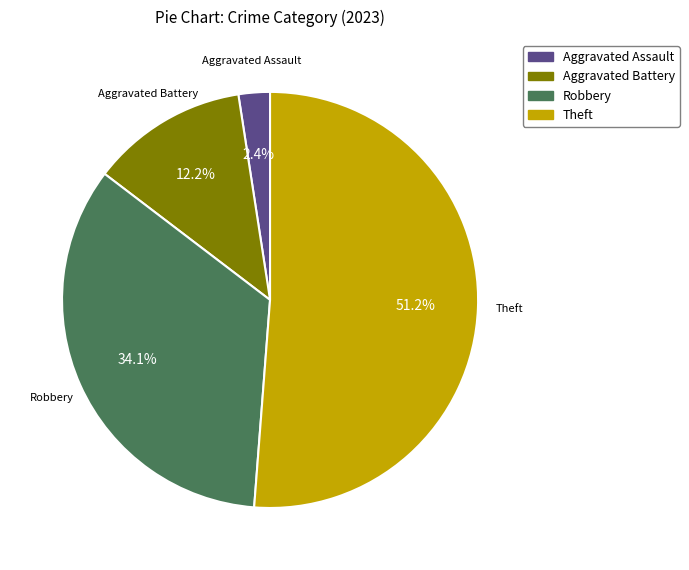

How many slices are in this pie chart?

4